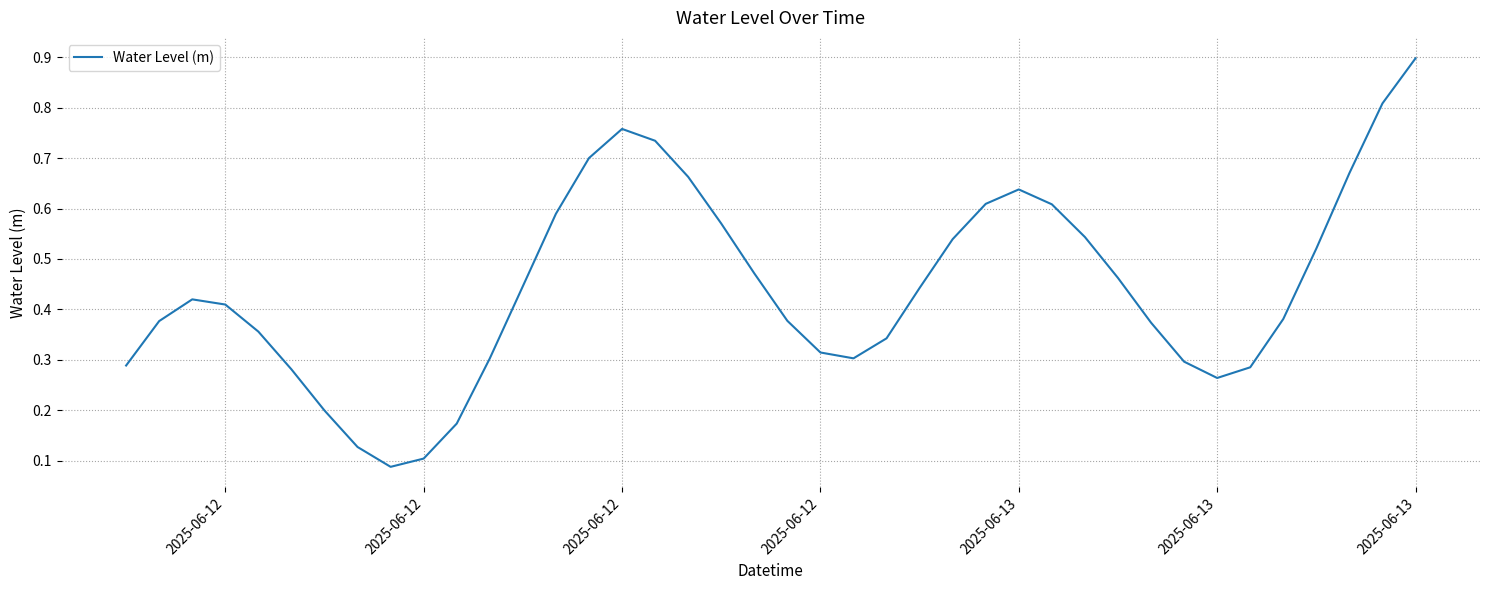

What is the greatest value displayed?

0.9